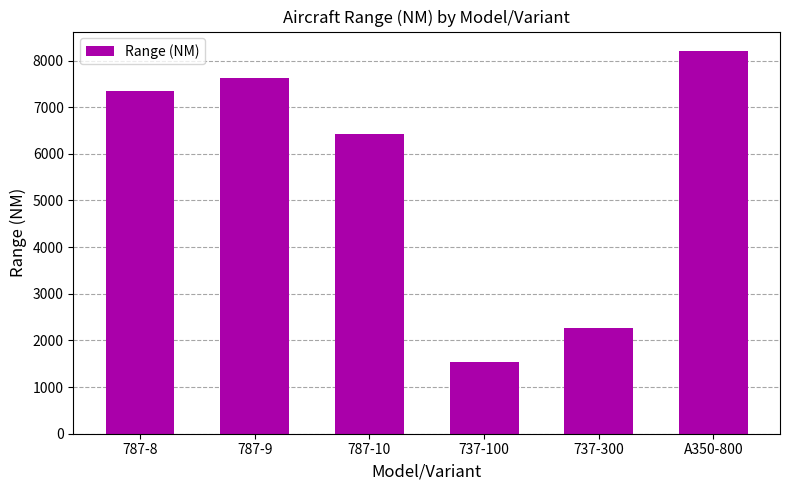

Reading left to right, transcribe all the data shown in this chart.

7355	7635	6430	1540	2270	8210